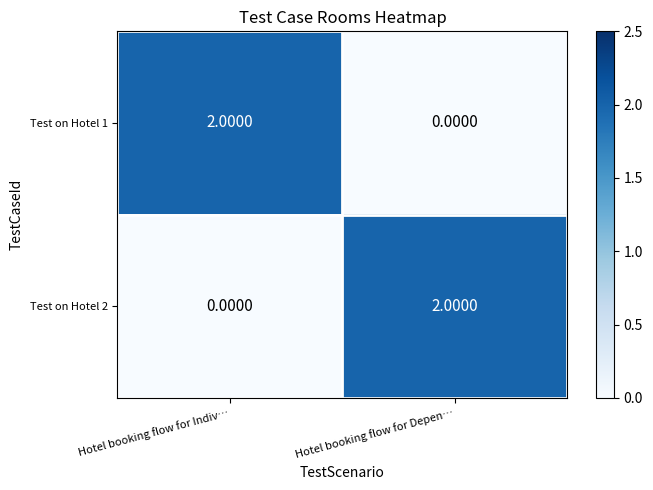

List the labels in order of Test on Hotel 2 value, largest first.

Hotel booking flow for Depen…, Hotel booking flow for Indiv…